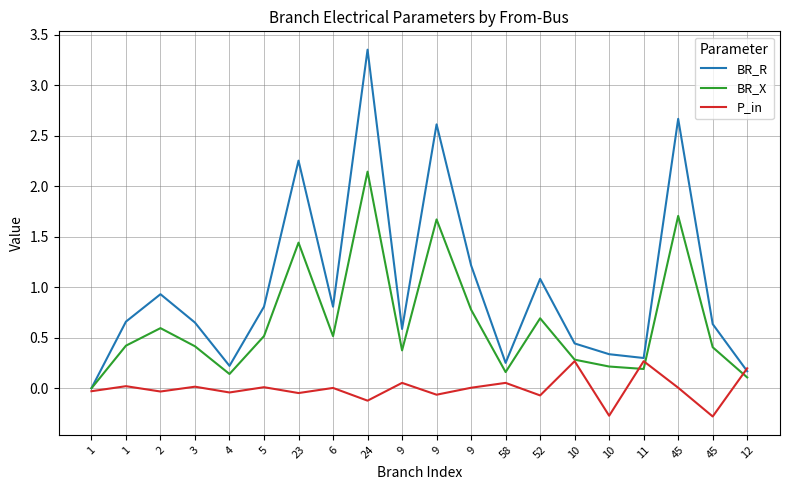

Which category has the lowest value across all series?

45